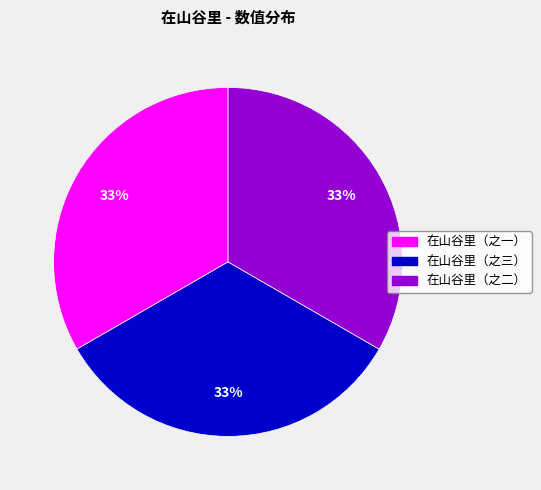

How many segments does this pie chart have?

3